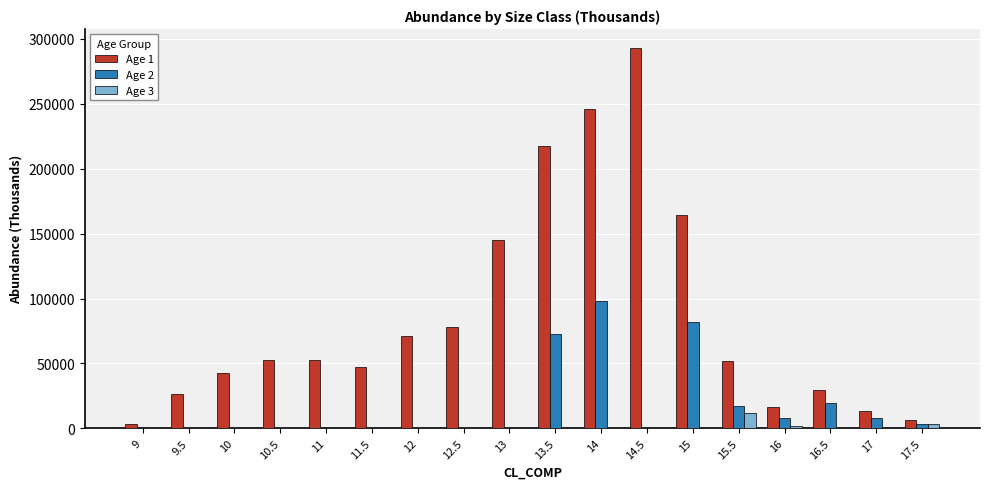

Which series has the largest range (max minus min)?

Age 1